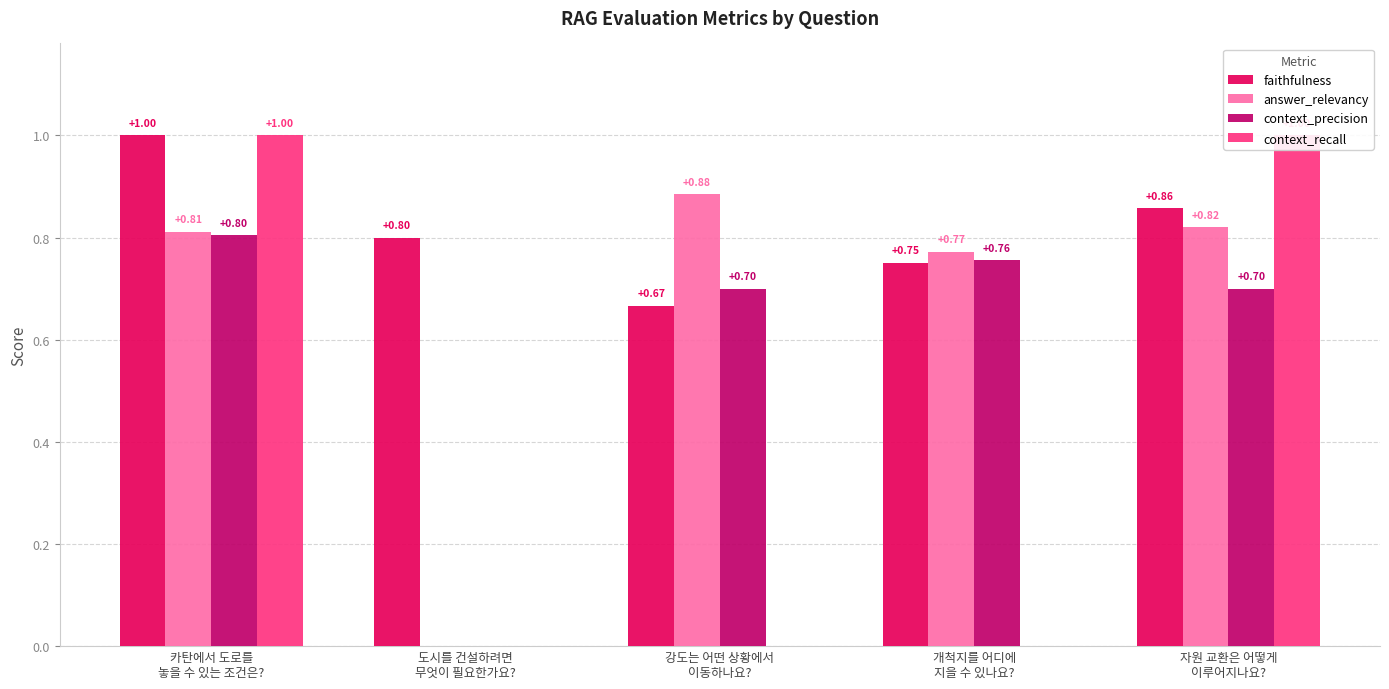

How many bars are there in total?

20